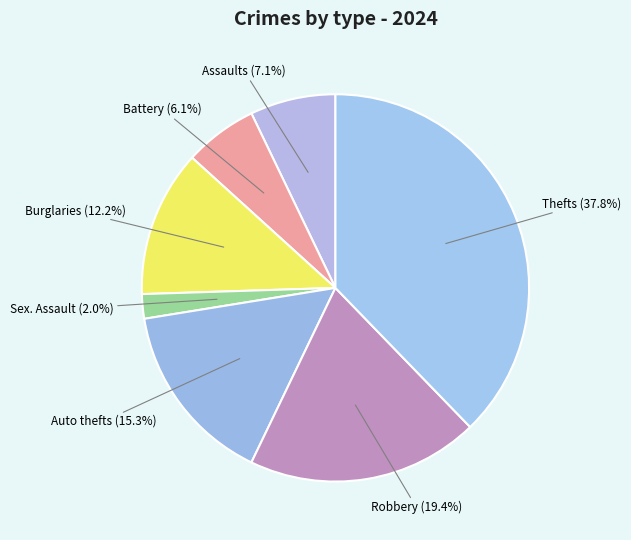

Rank the categories by value from lowest to highest.

Sex. Assault, Battery, Assaults, Burglaries, Auto thefts, Robbery, Thefts